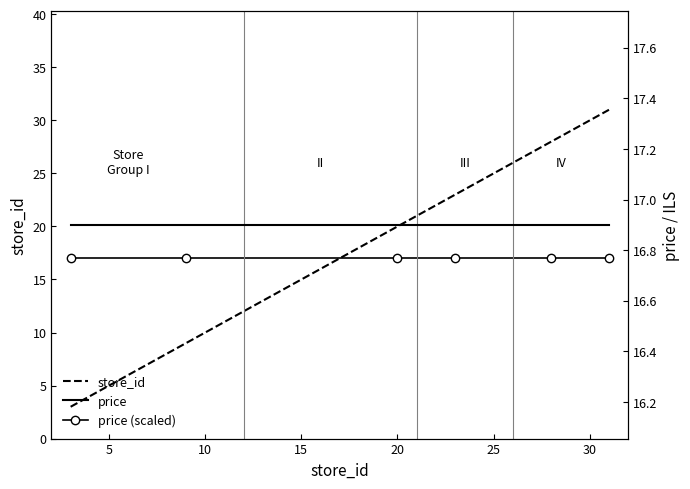

Is it true that price equals 25.5 at 0?

False